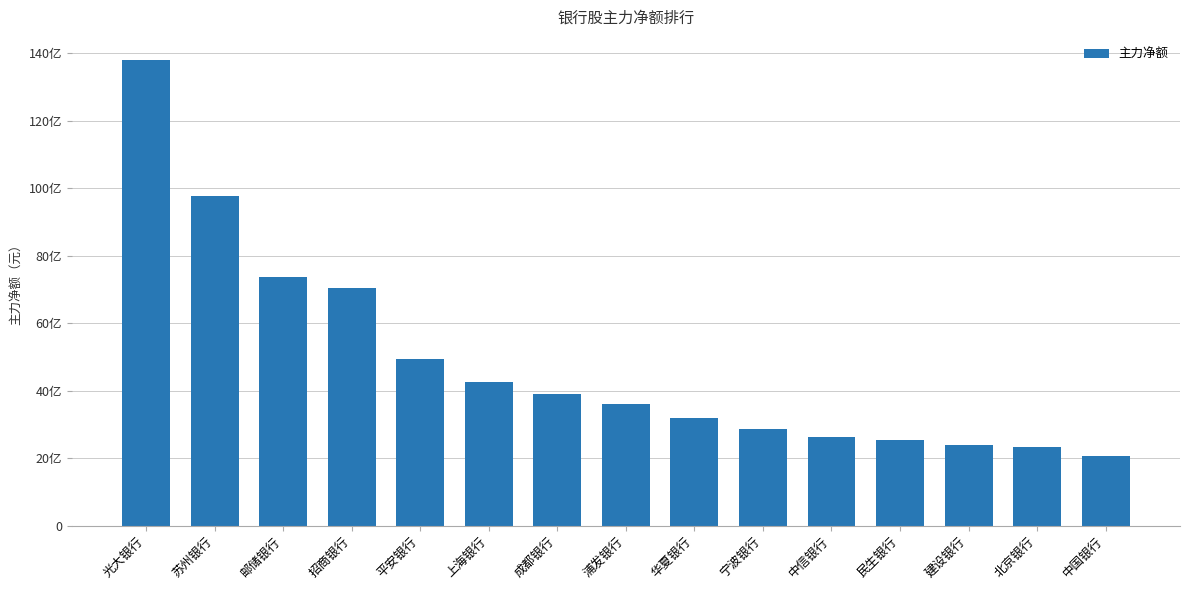

What is the difference between the maximum and minimum values?

117177610